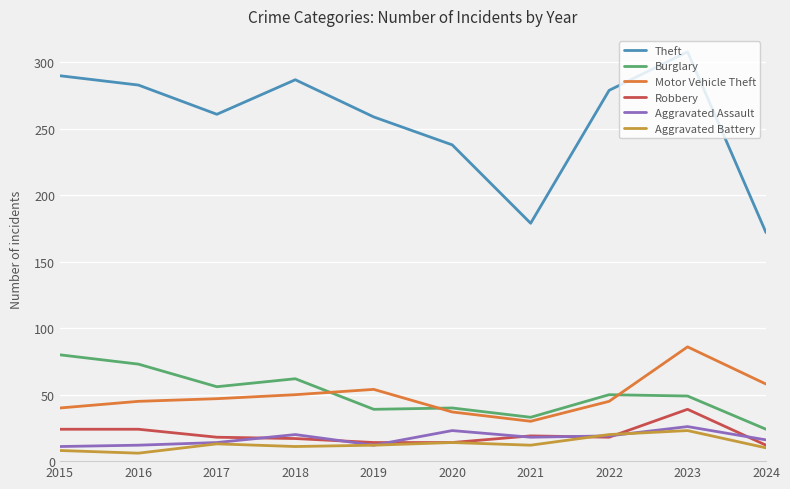

Which series has the largest range (max minus min)?

Theft